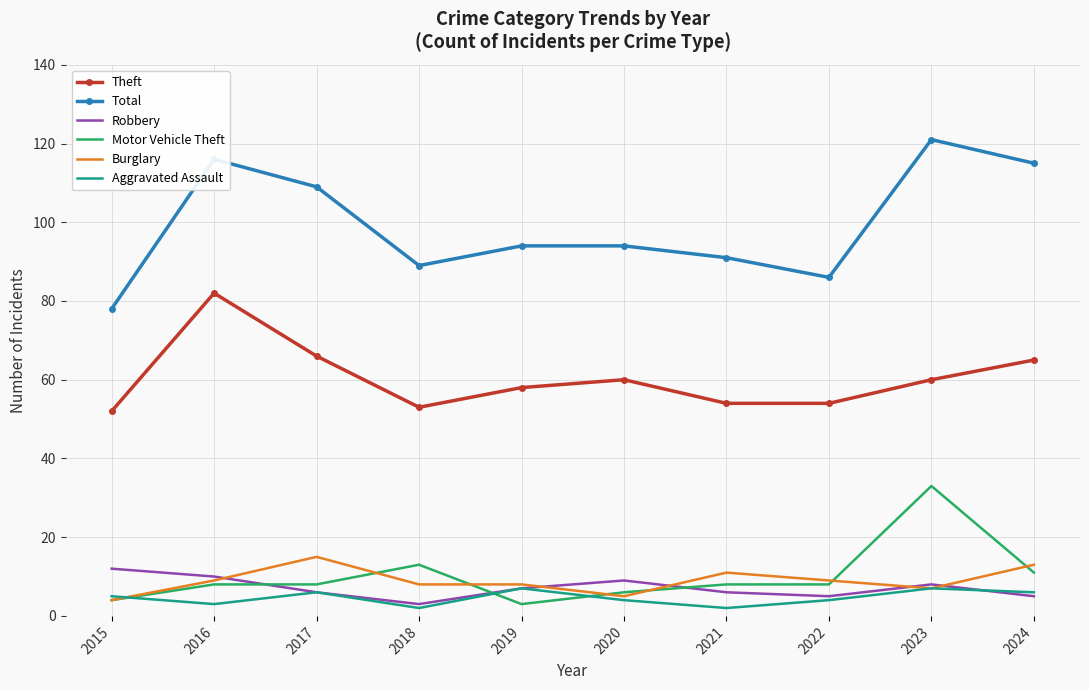

What is the difference between the second highest and second lowest values in the Burglary series?

8